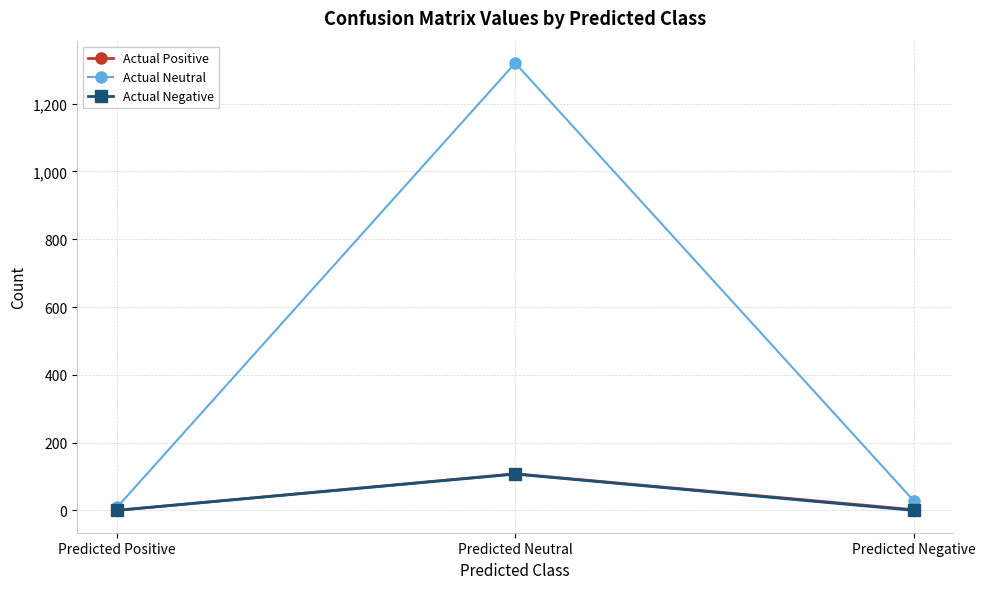

Which category has the highest value across all series?

Predicted Neutral